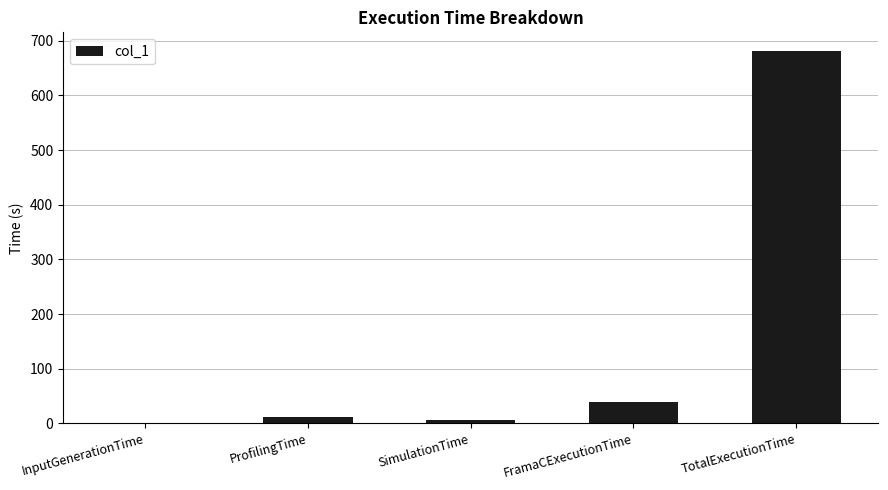

Where is the data nearest to the value 340?

FramaCExecutionTime